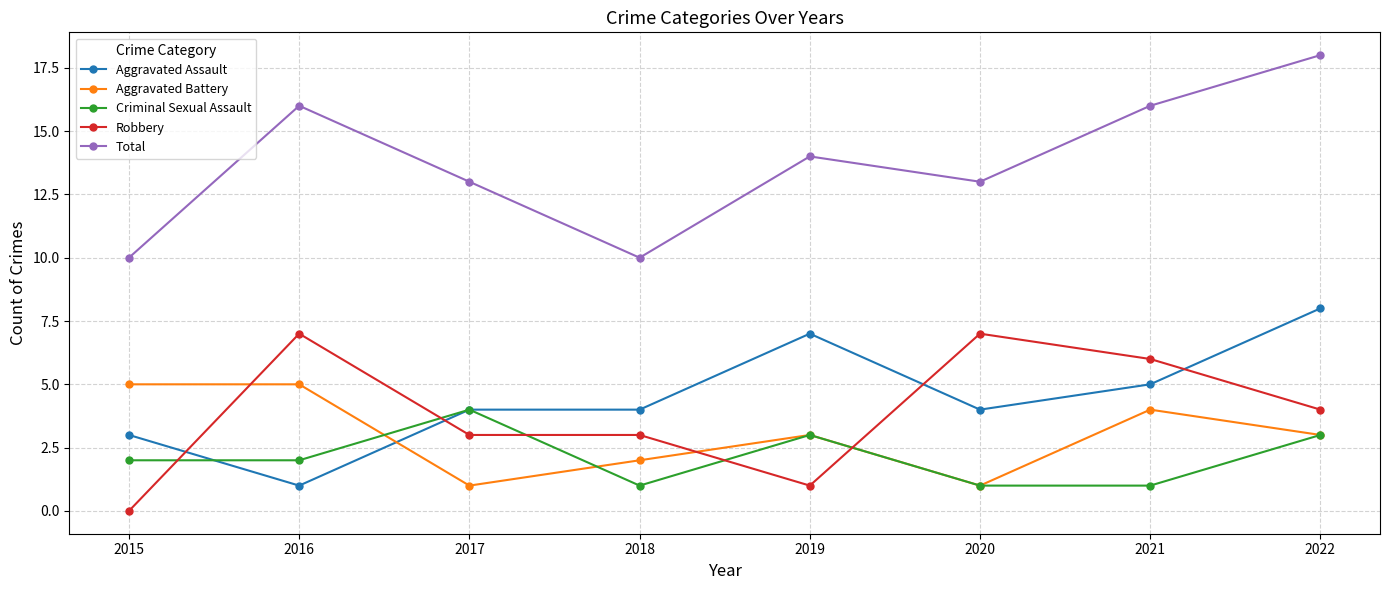

What is the highest value of the Aggravated Assault series?

8